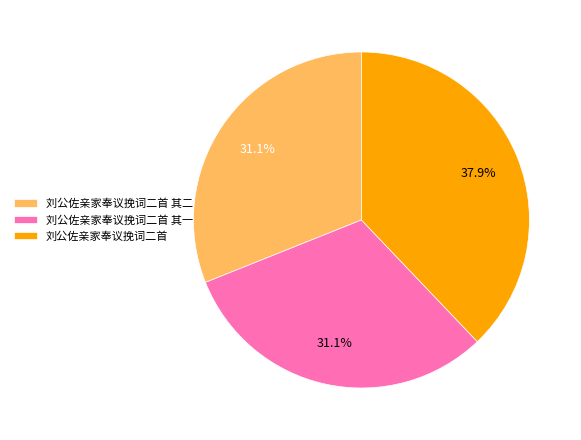

Which has a higher value, 刘公佐亲家奉议挽词二首 or 刘公佐亲家奉议挽词二首 其一?

刘公佐亲家奉议挽词二首